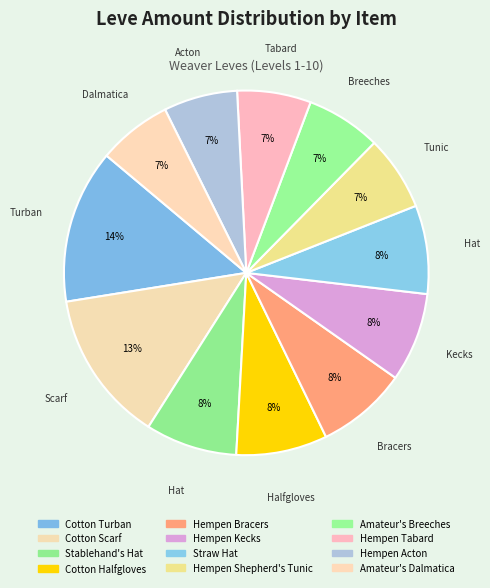

How many segments does this pie chart have?

12